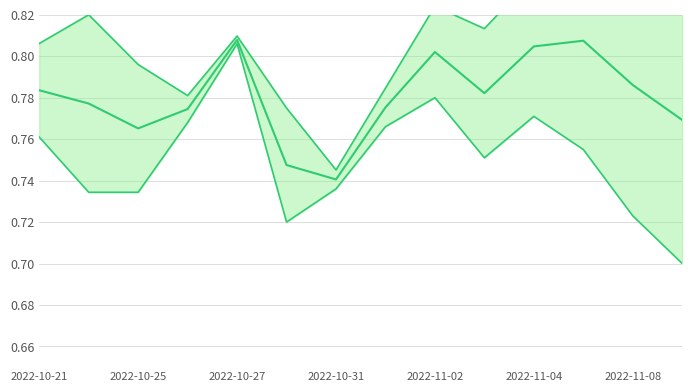

List the series in order of their overall mean, highest first.

upper, mid, lower